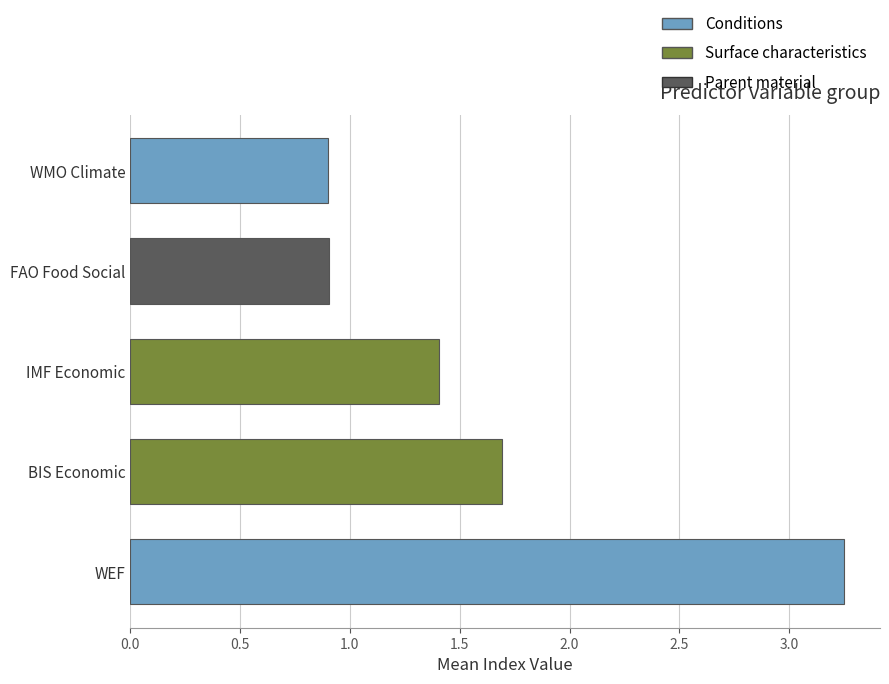

What is the minimum value shown in the chart?

0.9